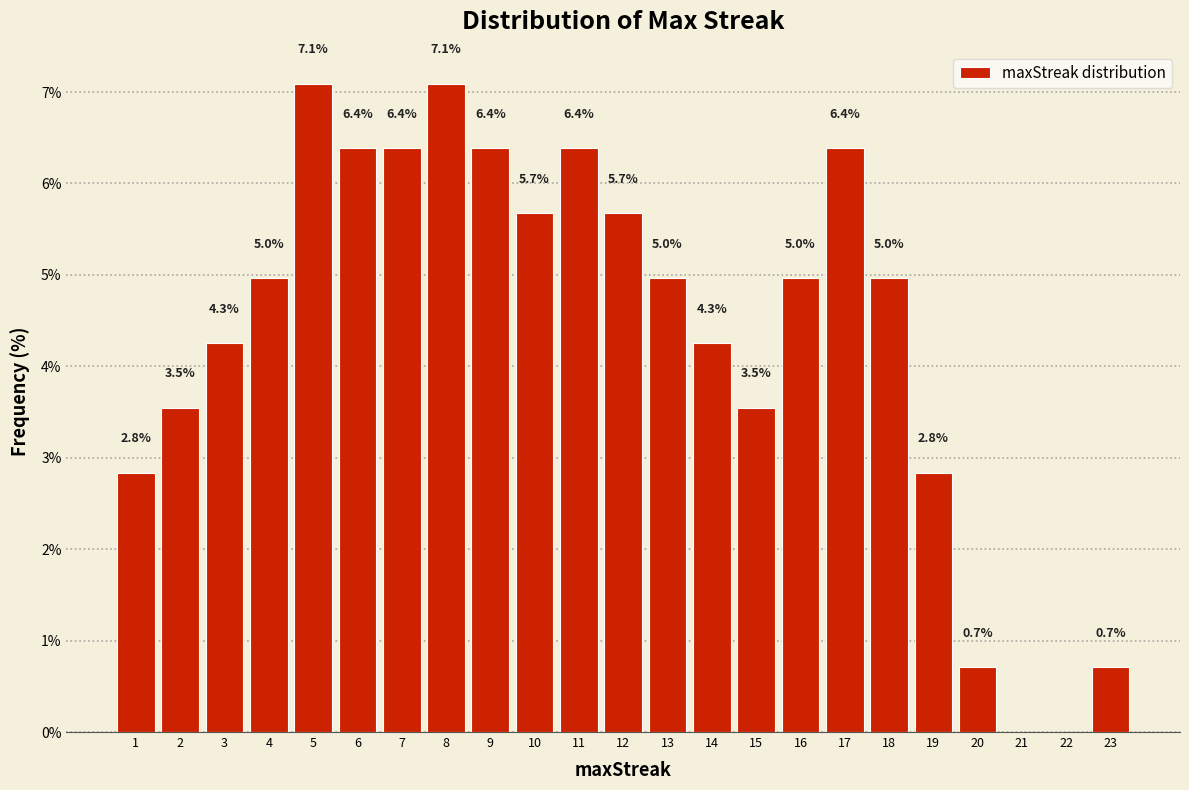

Reading left to right, transcribe all the data shown in this chart.

1=2.8	2=3.5	3=4.3	4=5.0	5=7.1	6=6.4	7=6.4	8=7.1	9=6.4	10=5.7	11=6.4	12=5.7	13=5.0	14=4.3	15=3.5	16=5.0	17=6.4	18=5.0	19=2.8	20=0.7	21=0.0	22=0.0	23=0.7